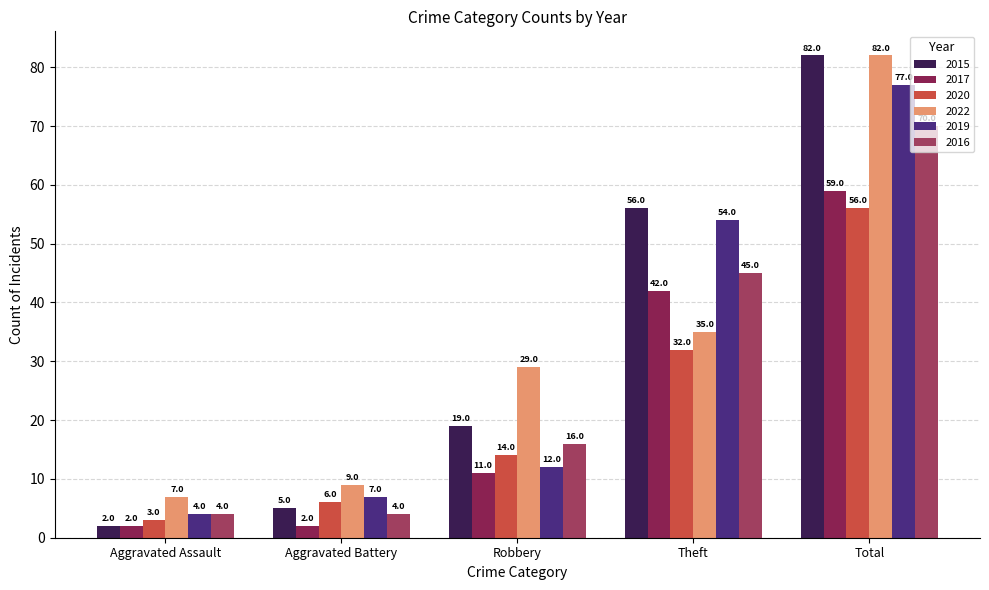

The 2022 series shows 39 at Robbery. True or false?

False